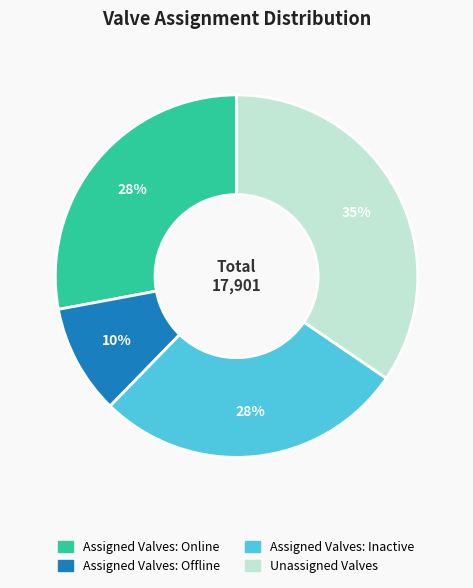

Approximately how many times larger is the value at Unassigned Valves compared to Assigned Valves: Inactive?

1.2